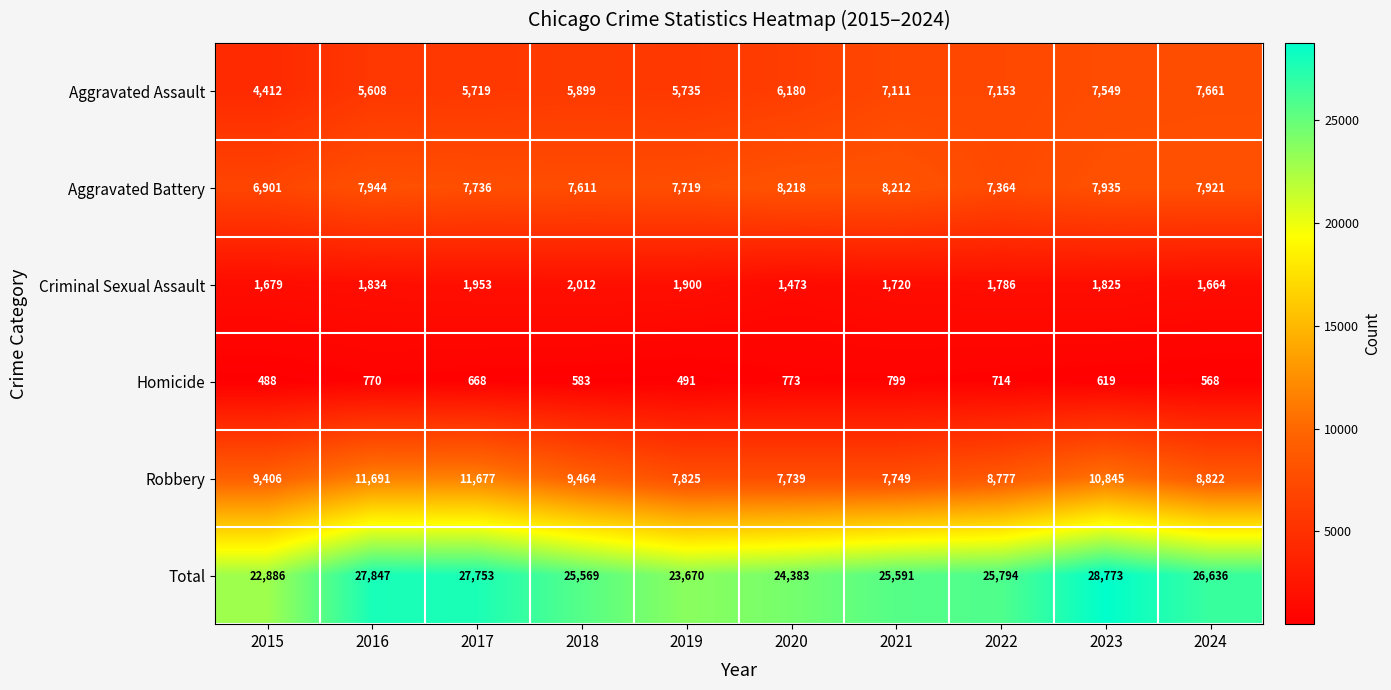

What is the total value across all series at 2021?

51182